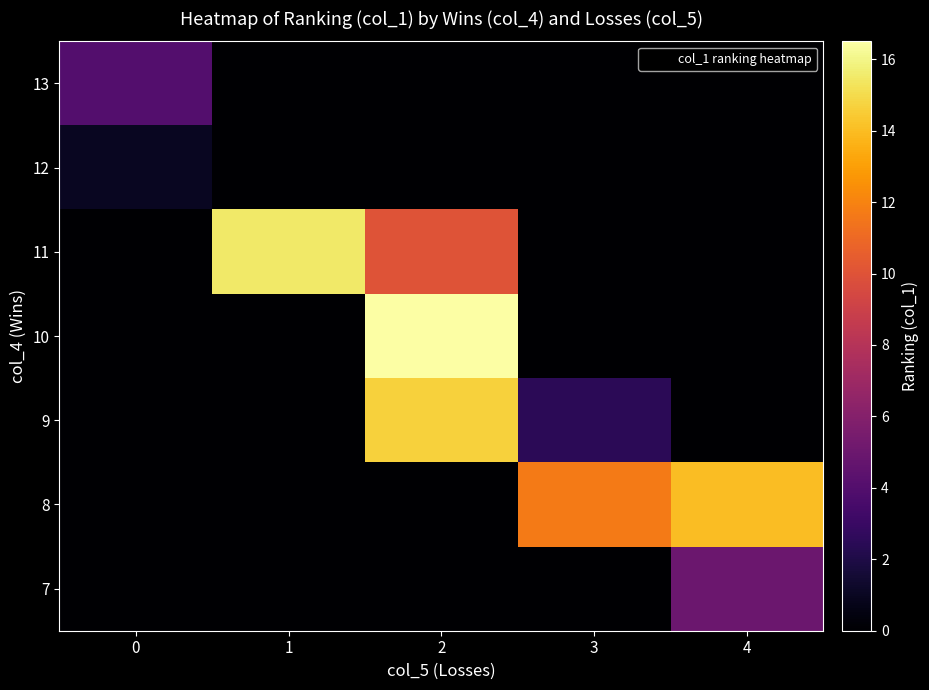

Reading right to left, extract all data points from this chart.

row_0: 4=0.0	3=0.0	2=0.0	1=0.0	0=4.0
row_1: 4=0.0	3=0.0	2=0.0	1=0.0	0=1.0
row_2: 4=0.0	3=0.0	2=10.0	1=15.5	0=0.0
row_3: 4=0.0	3=0.0	2=16.5	1=0.0	0=0.0
row_4: 4=0.0	3=2.5	2=14.7	1=0.0	0=0.0
row_5: 4=14.0	3=11.7	2=0.0	1=0.0	0=0.0
row_6: 4=5.0	3=0.0	2=0.0	1=0.0	0=0.0